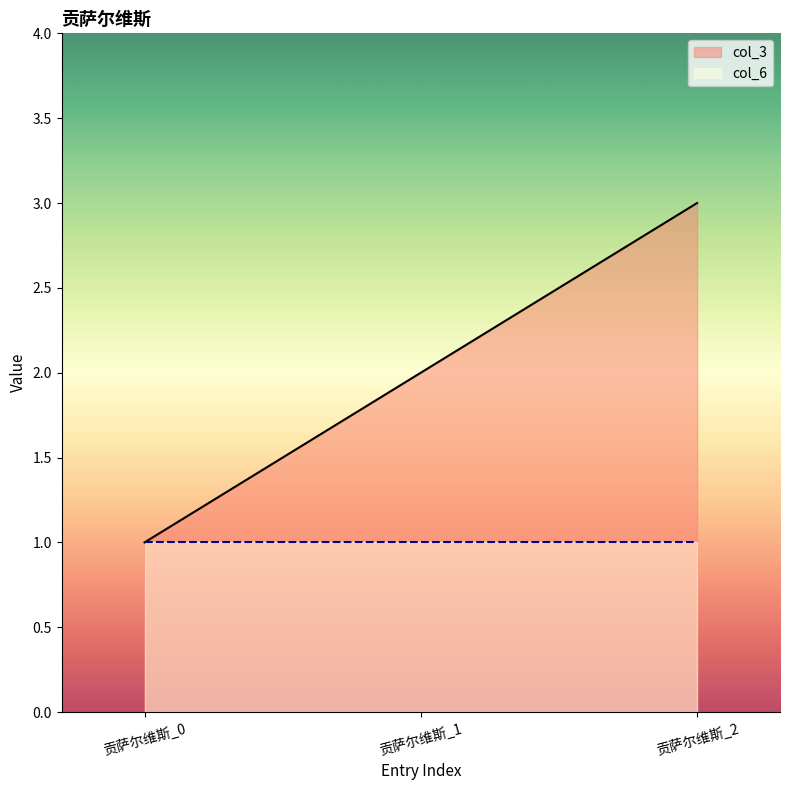

What is the value of the 2nd point from the left?

2